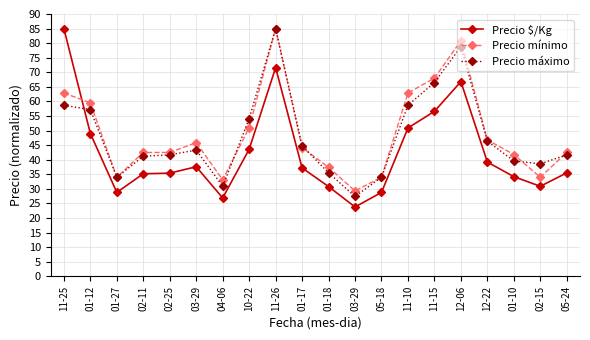

What is the value of the Precio máximo point at the 19th from the left?

38.6